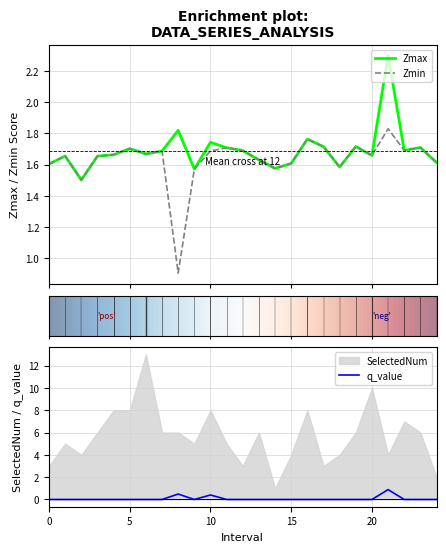

How many interior local peaks does the q_value series have?

3